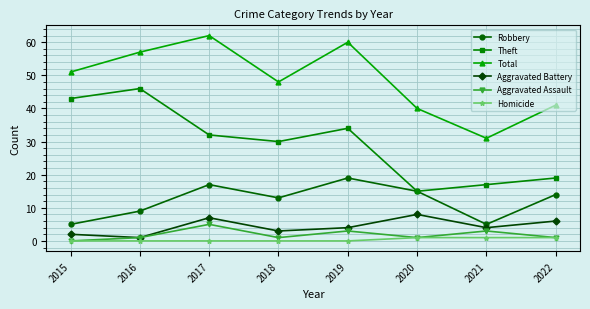

What is the spread (max minus min) of values at 2020?

39